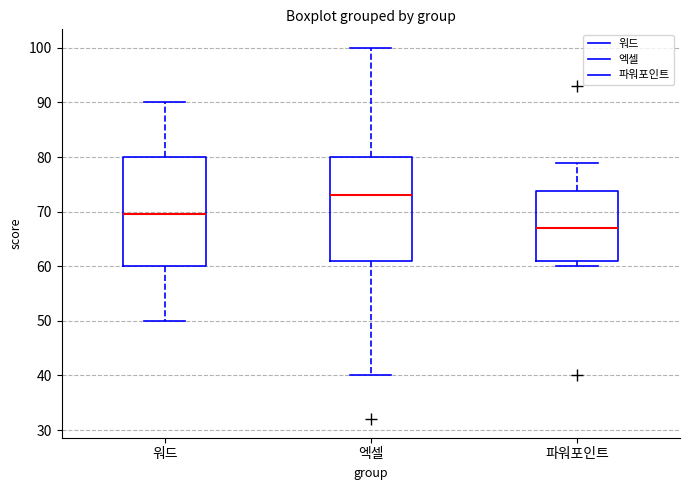

Which box has the lowest median line?

파워포인트